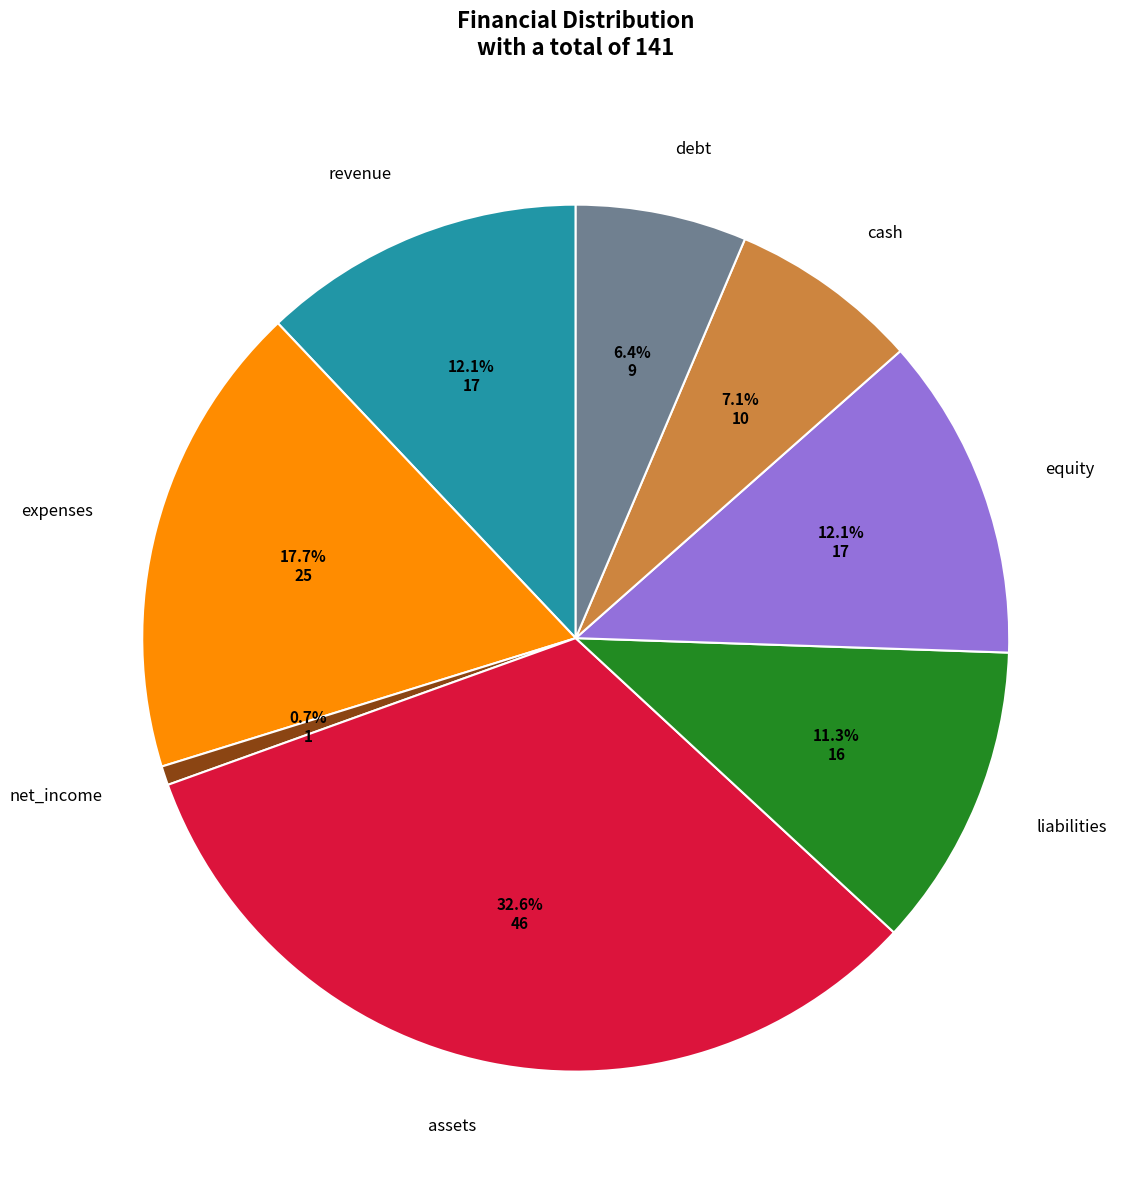

To the nearest percent, what percentage of the pie is expenses?

18%